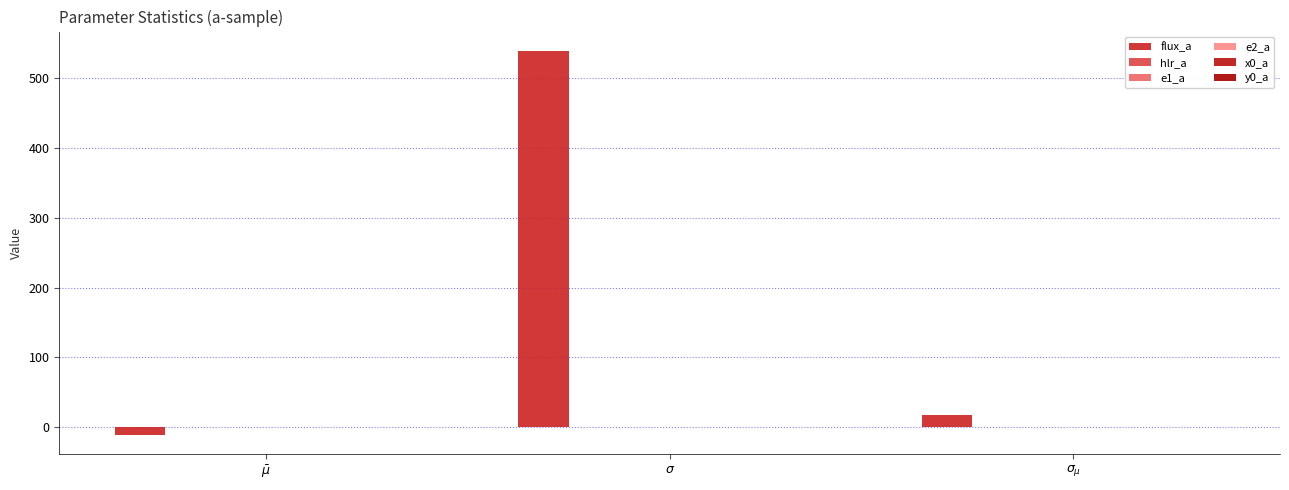

At $\bar\mu$, list the series in order from largest to smallest.

y0_a, e2_a, x0_a, e1_a, hlr_a, flux_a